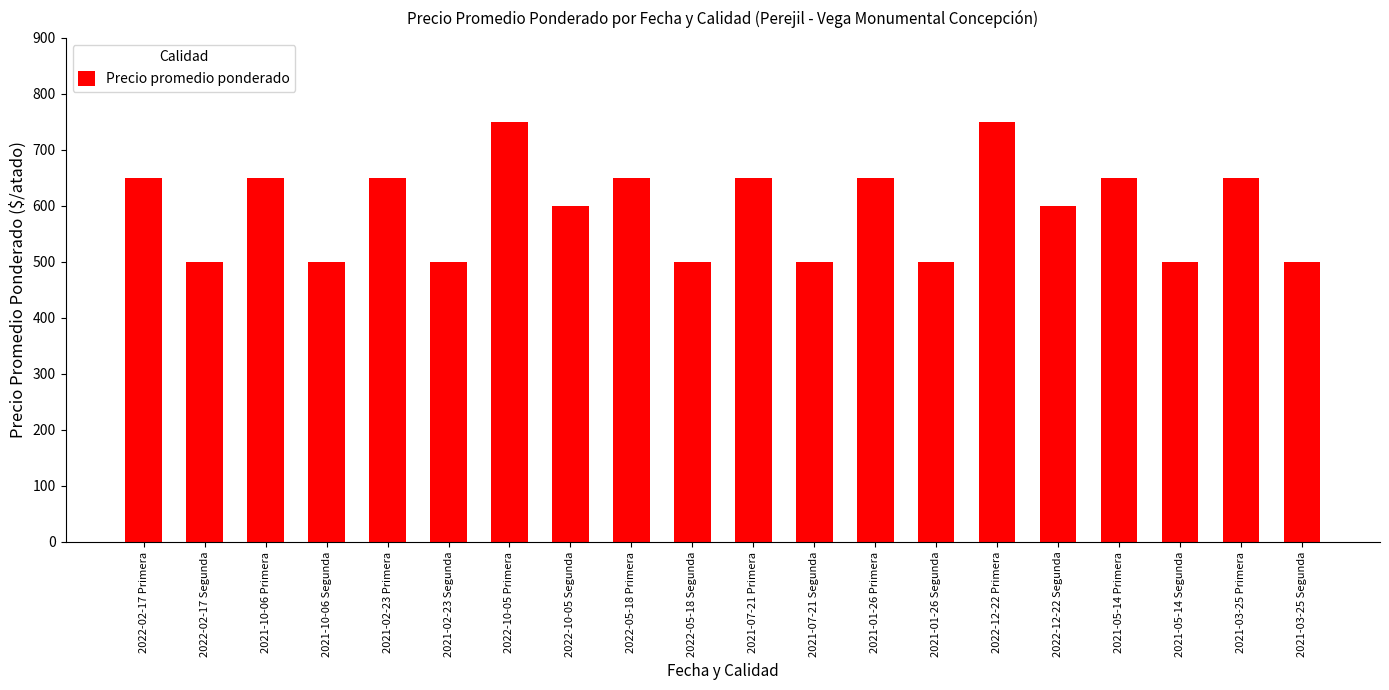

What is the ratio of the value at 2021-03-25 Segunda to the value at 2021-05-14 Primera?

0.8